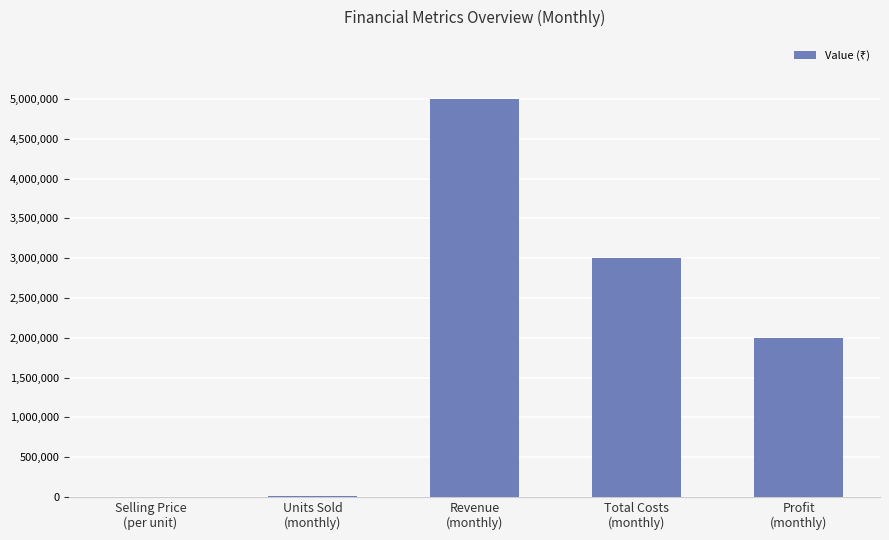

What is the maximum value shown in the chart?

4995000